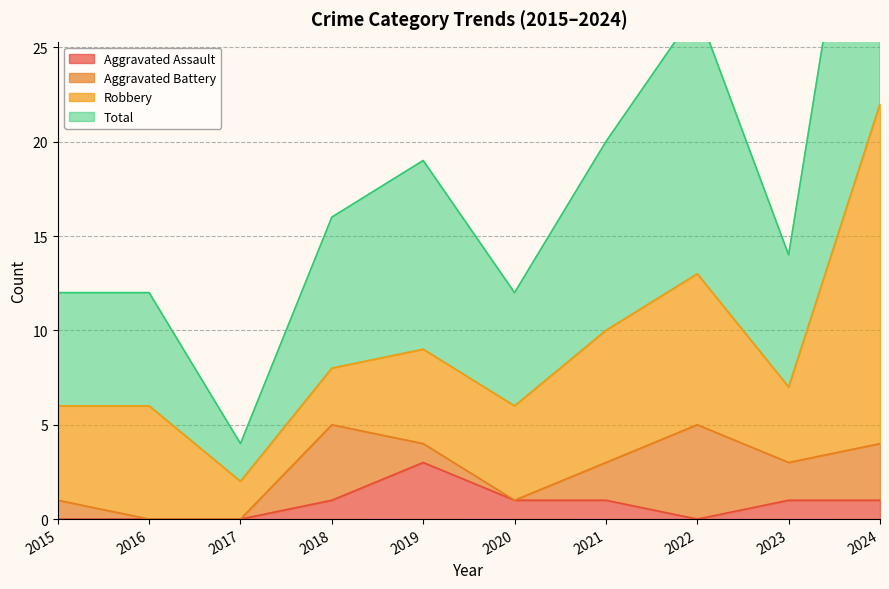

List the labels in order of Total value, smallest first.

2017, 2015, 2016, 2020, 2023, 2018, 2019, 2021, 2022, 2024